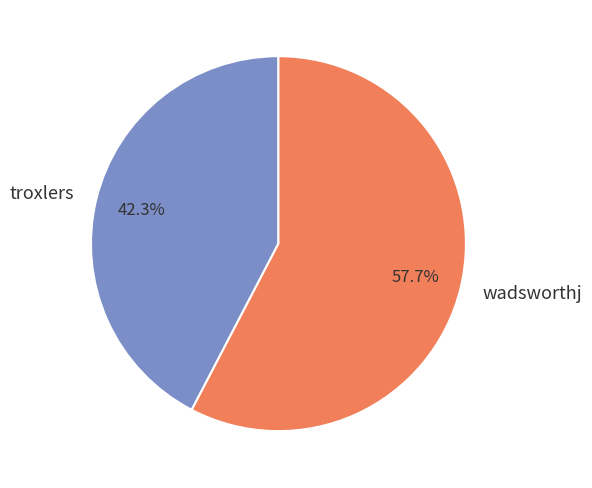

Which category has the smallest portion of the pie?

troxlers